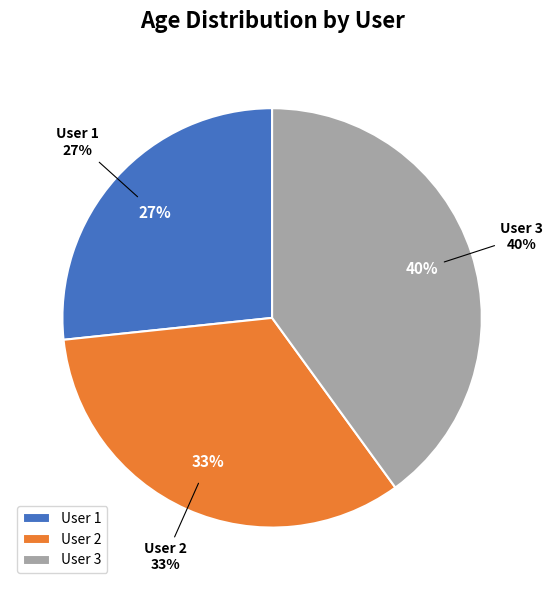

Count the number of slices in the pie.

3